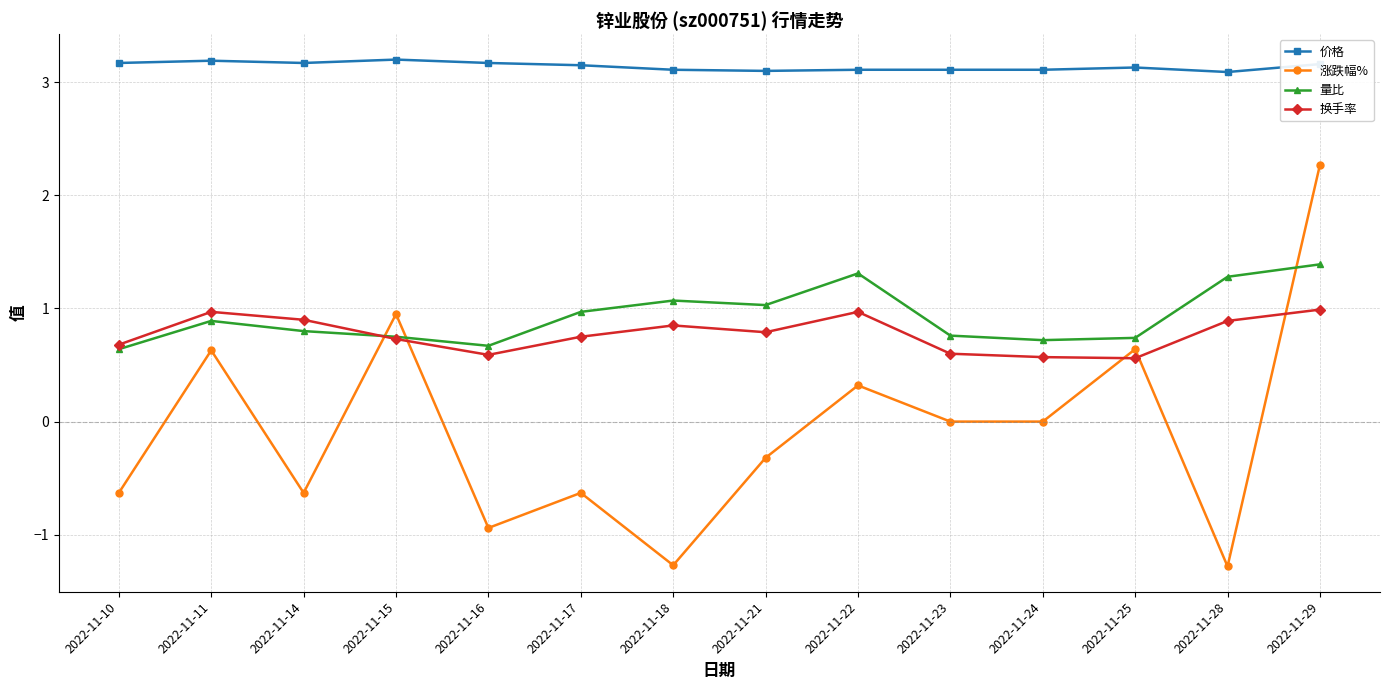

What is the total value across all series at 2022-11-24?

4.4